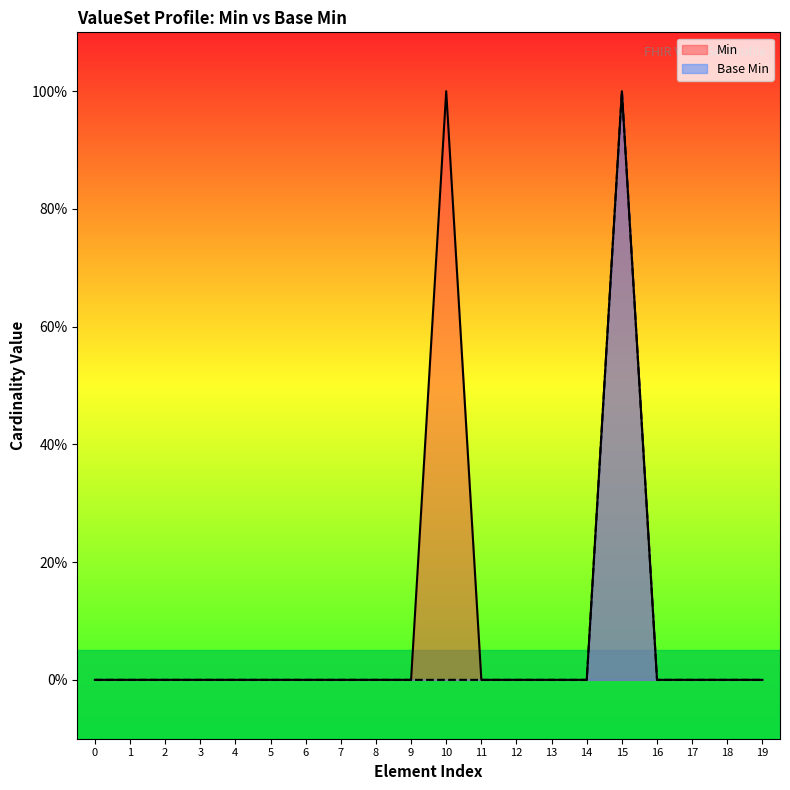

What are all the series names shown in the legend?

Min, Base Min